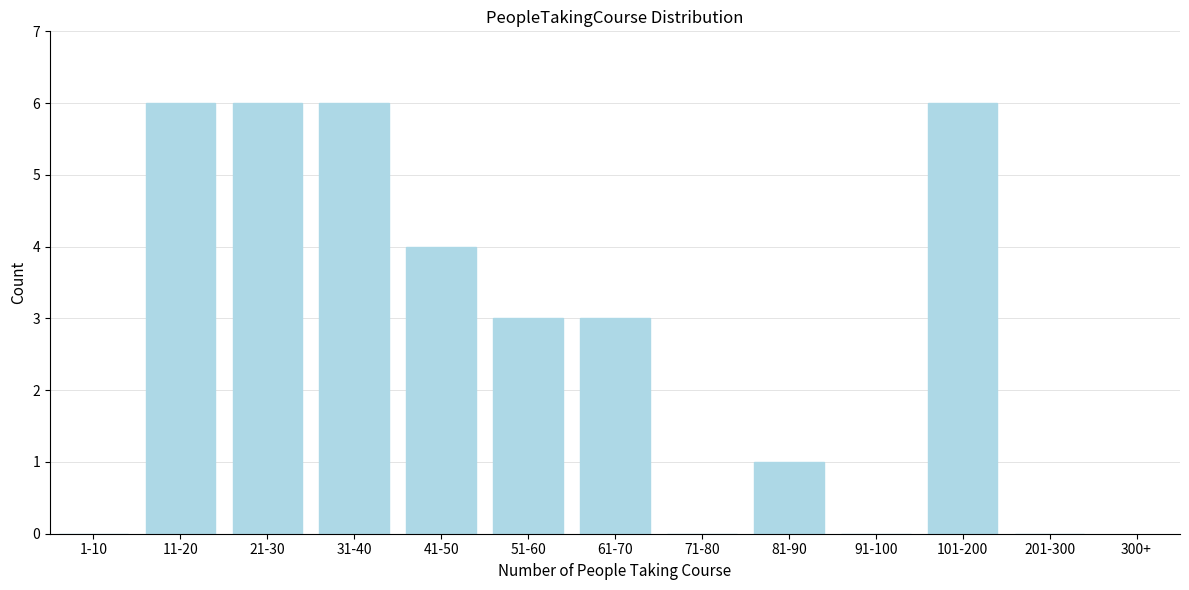

Reading left to right, transcribe all the data shown in this chart.

1-10=0	11-20=6	21-30=6	31-40=6	41-50=4	51-60=3	61-70=3	71-80=0	81-90=1	91-100=0	101-200=6	201-300=0